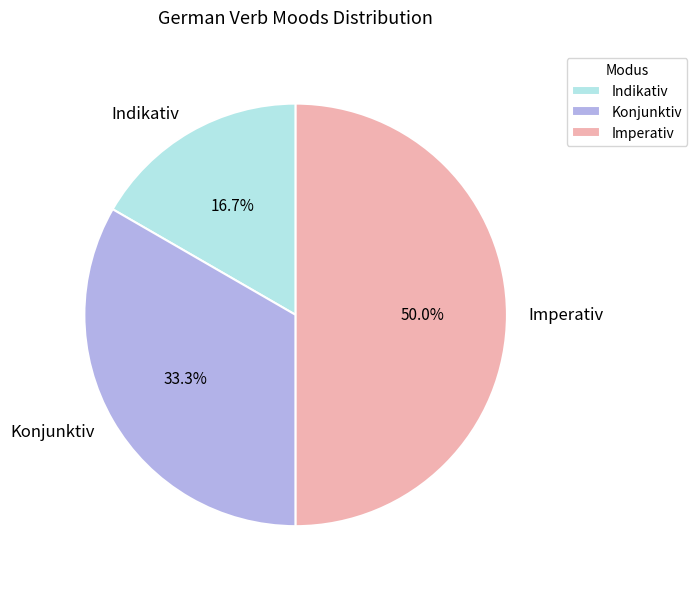

What portion of the pie excludes Konjunktiv?

66.7%